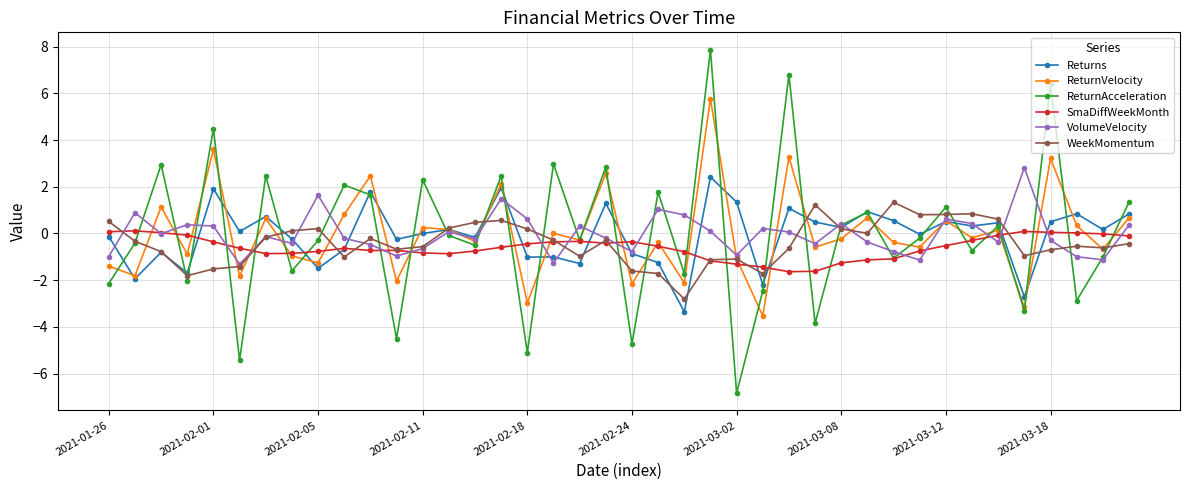

Count the number of data series in this chart.

6